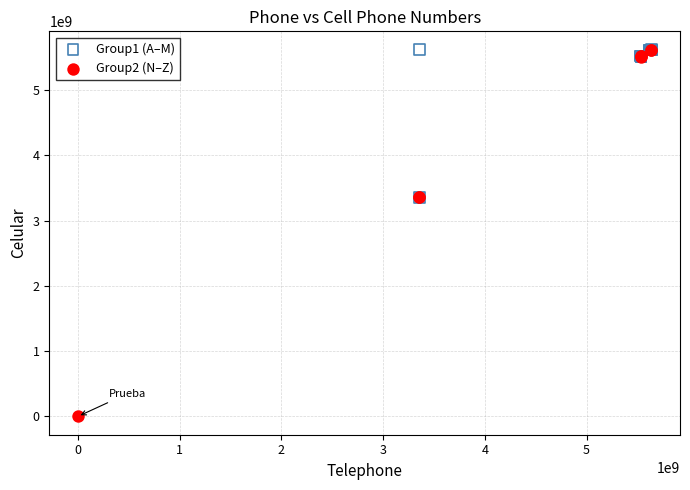

Which series reaches the minimum Y coordinate?

Group2 (N–Z)